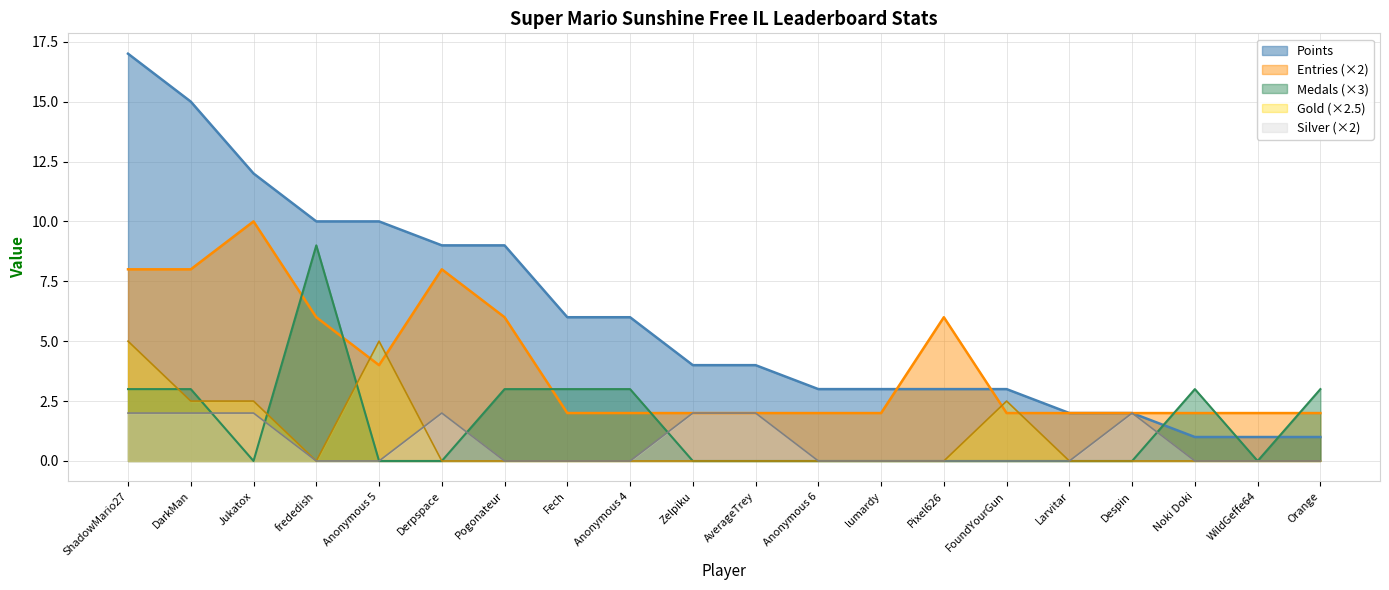

At which label does Entries reach its minimum?

Fech